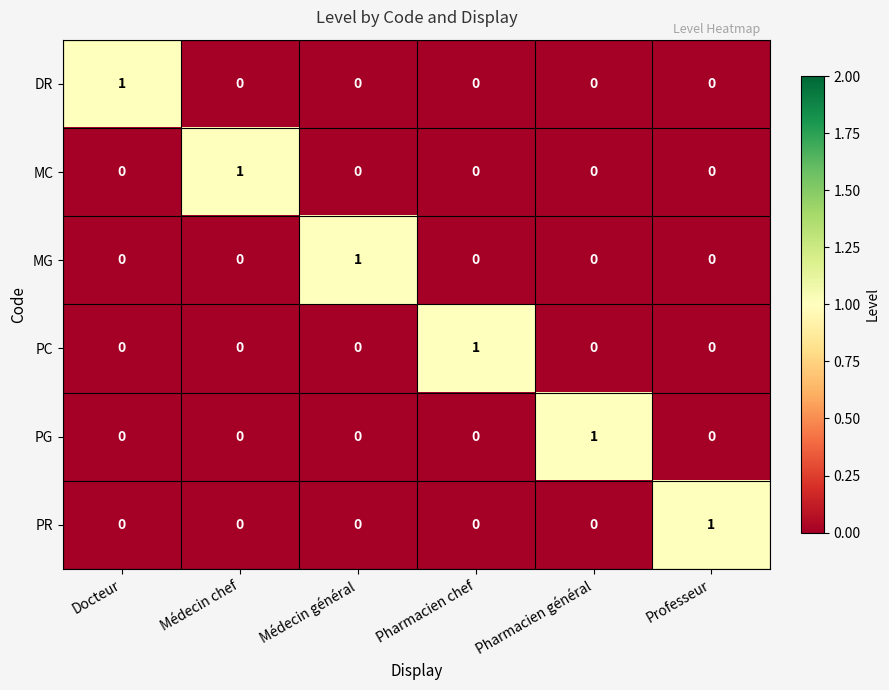

Is it true that DR equals 1 at Médecin général?

False